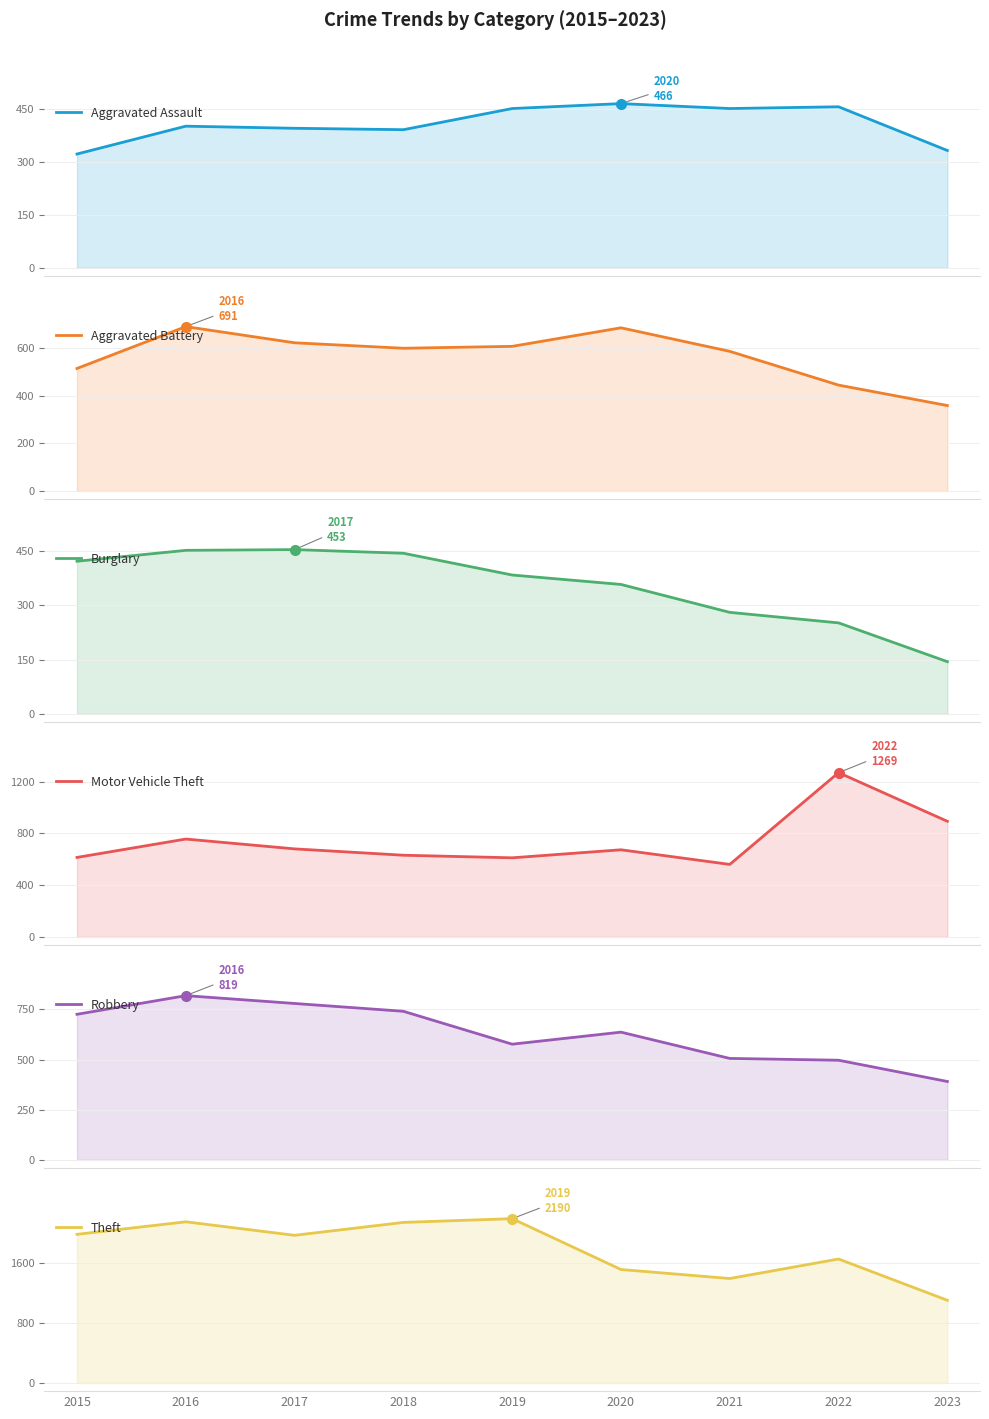

What is the difference between the highest and lowest values at 2020?

1155